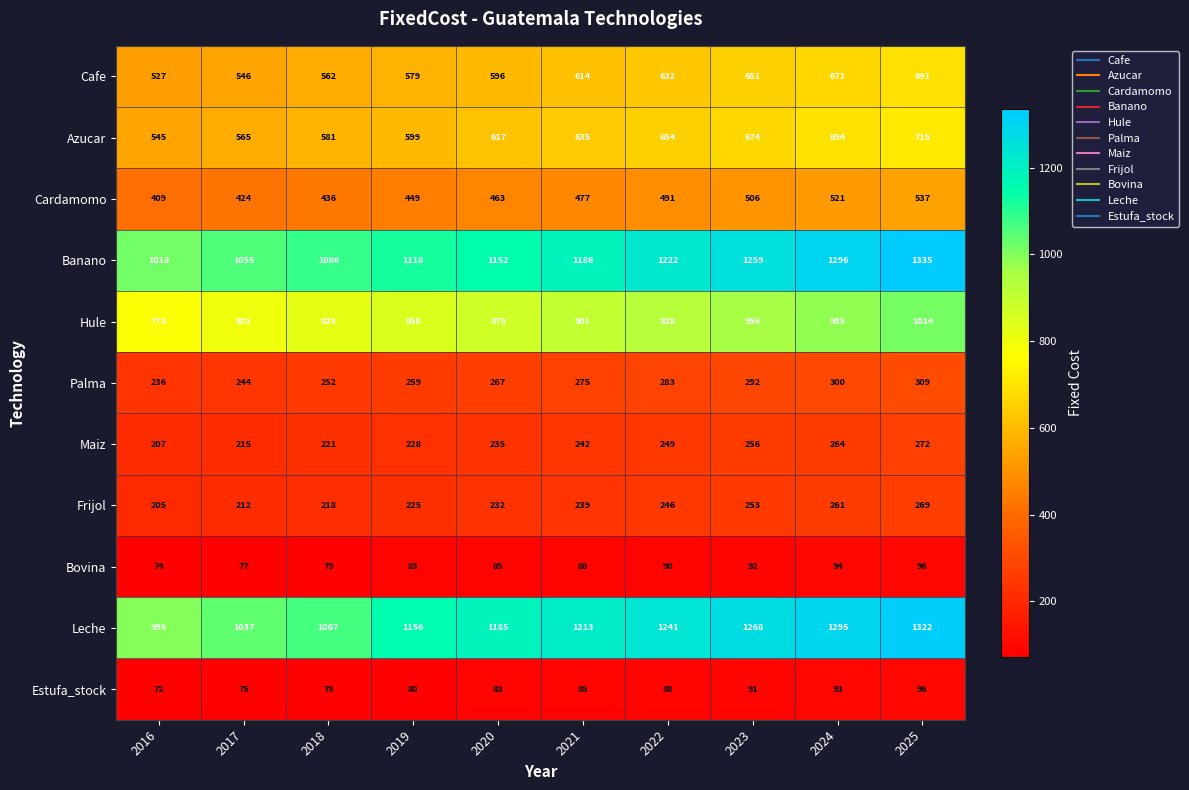

What is the difference between the Hule values at 2019 and 2018?

25